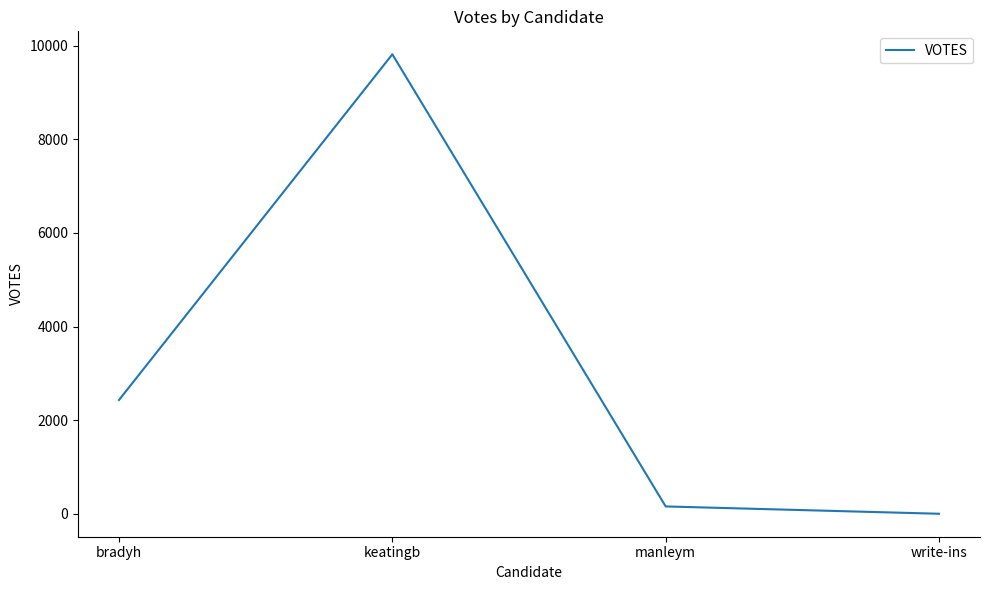

List the labels in order of value, largest first.

keatingb, bradyh, manleym, write-ins